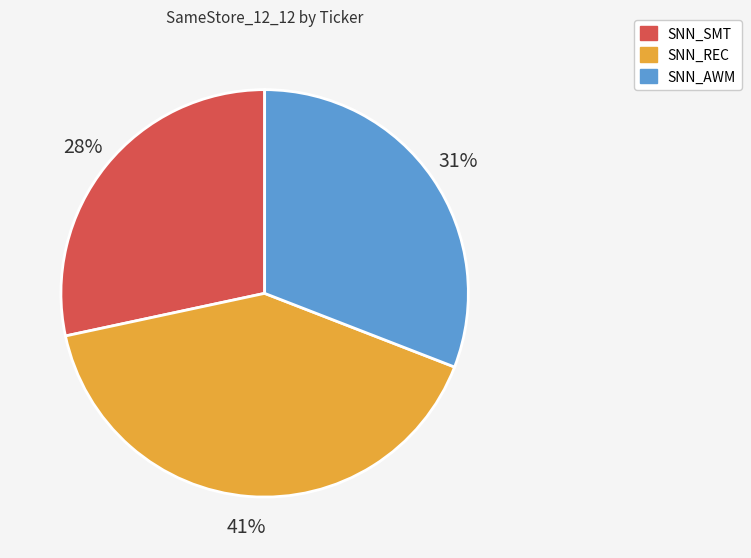

How many slices are in this pie chart?

3